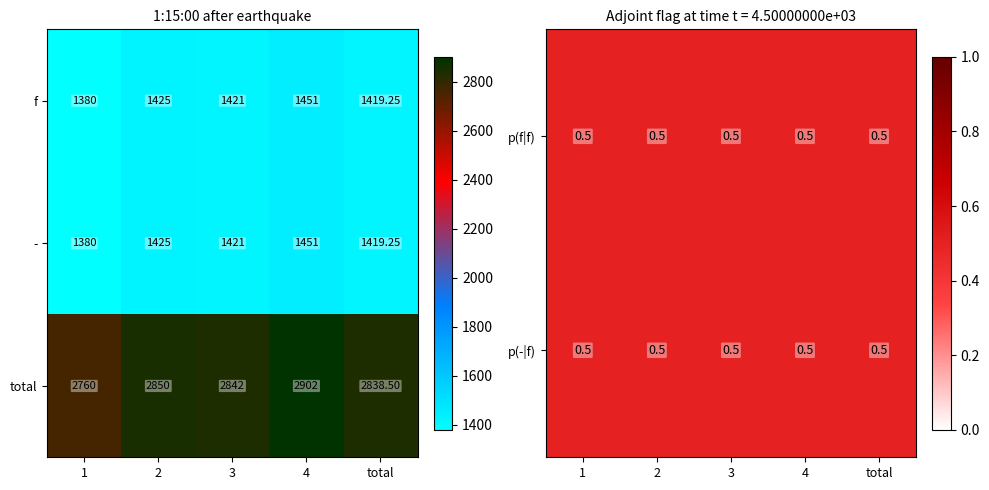

Count the number of data series in this chart.

3